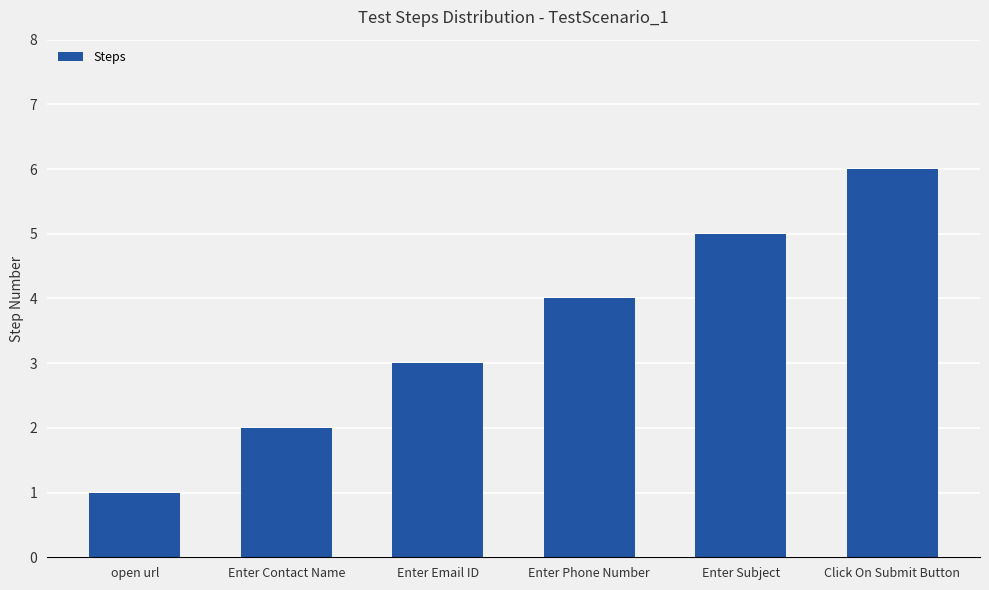

What is the difference between the maximum and minimum values?

5